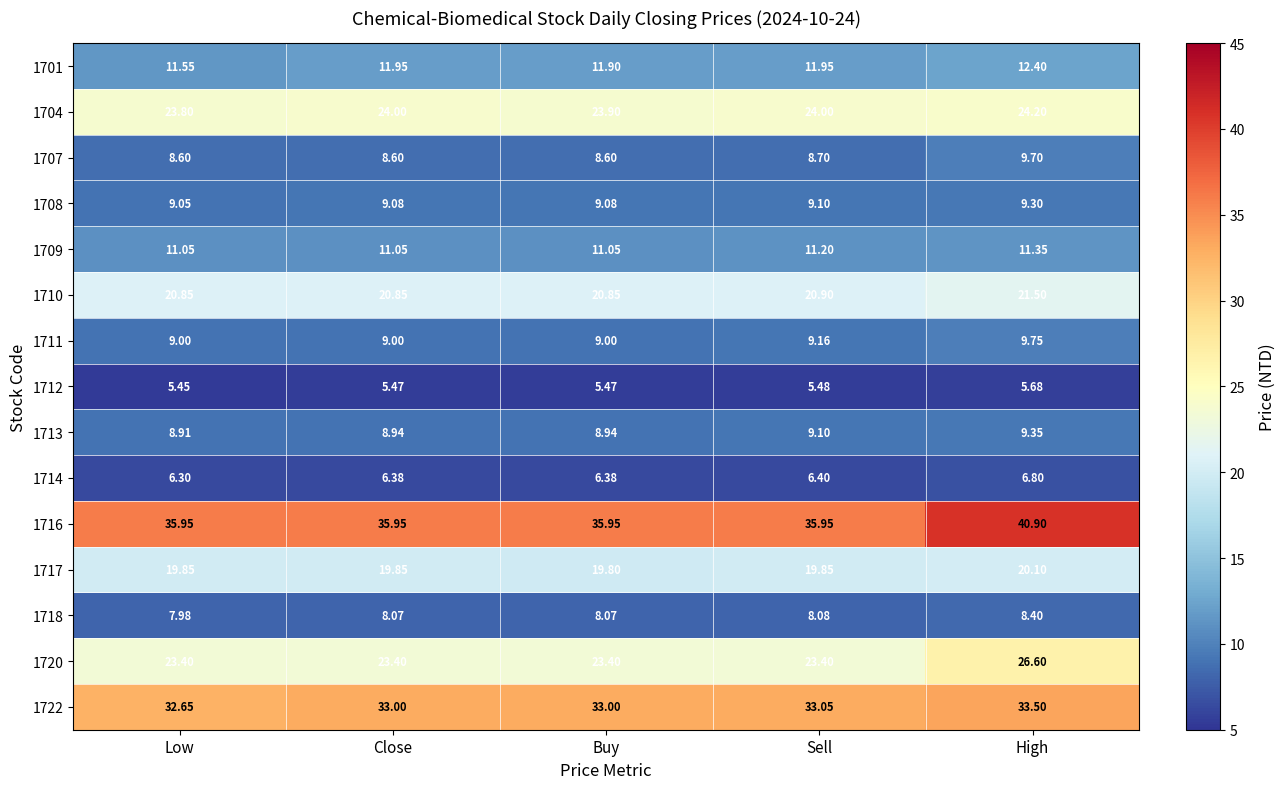

At which label is 1707 closest to 9?

Sell